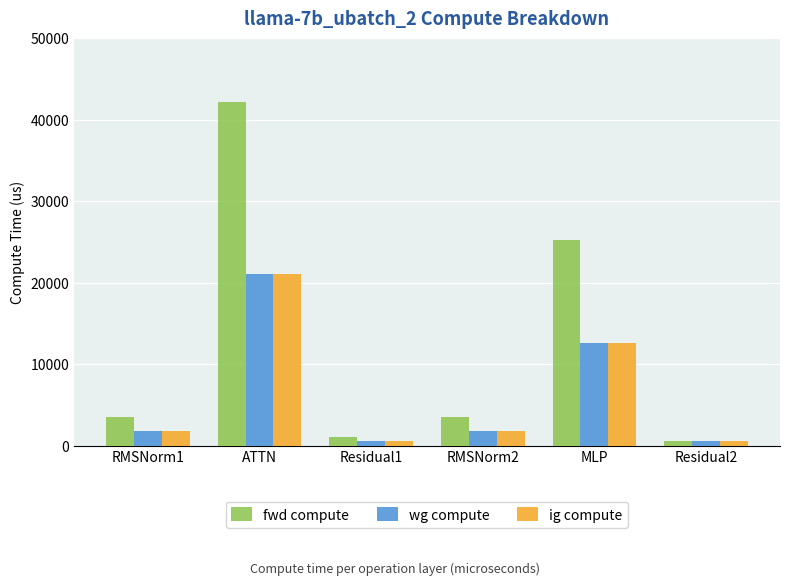

Which series has the largest range (max minus min)?

fwd compute